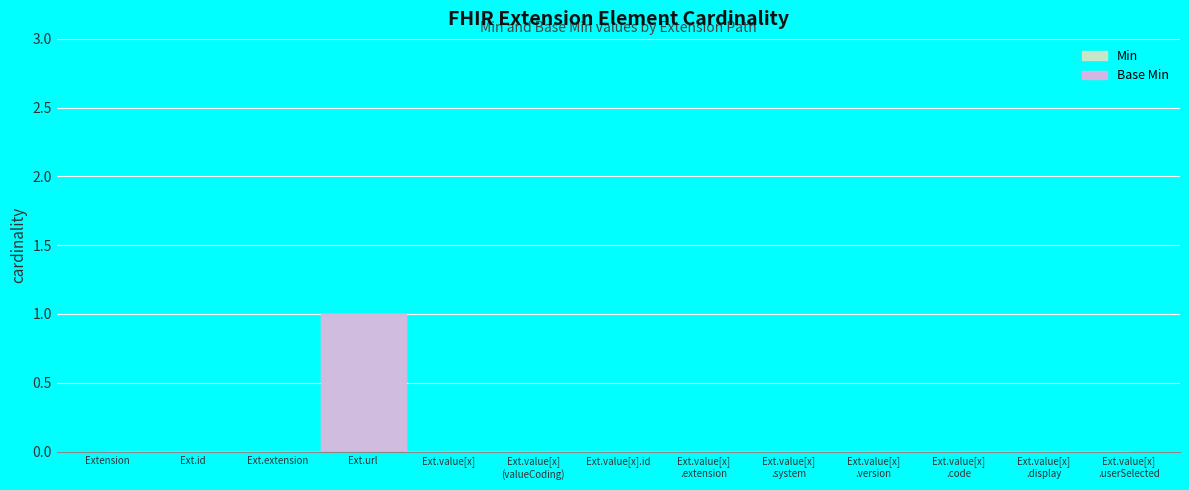

List the series in order of their peak value, highest first.

Min, Base Min